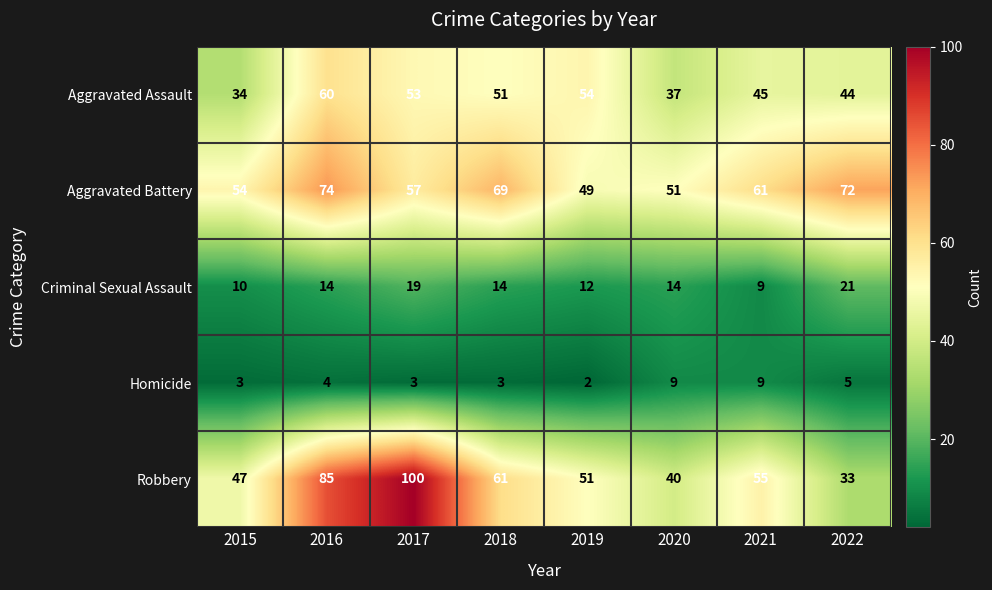

How many series are shown in this chart?

5